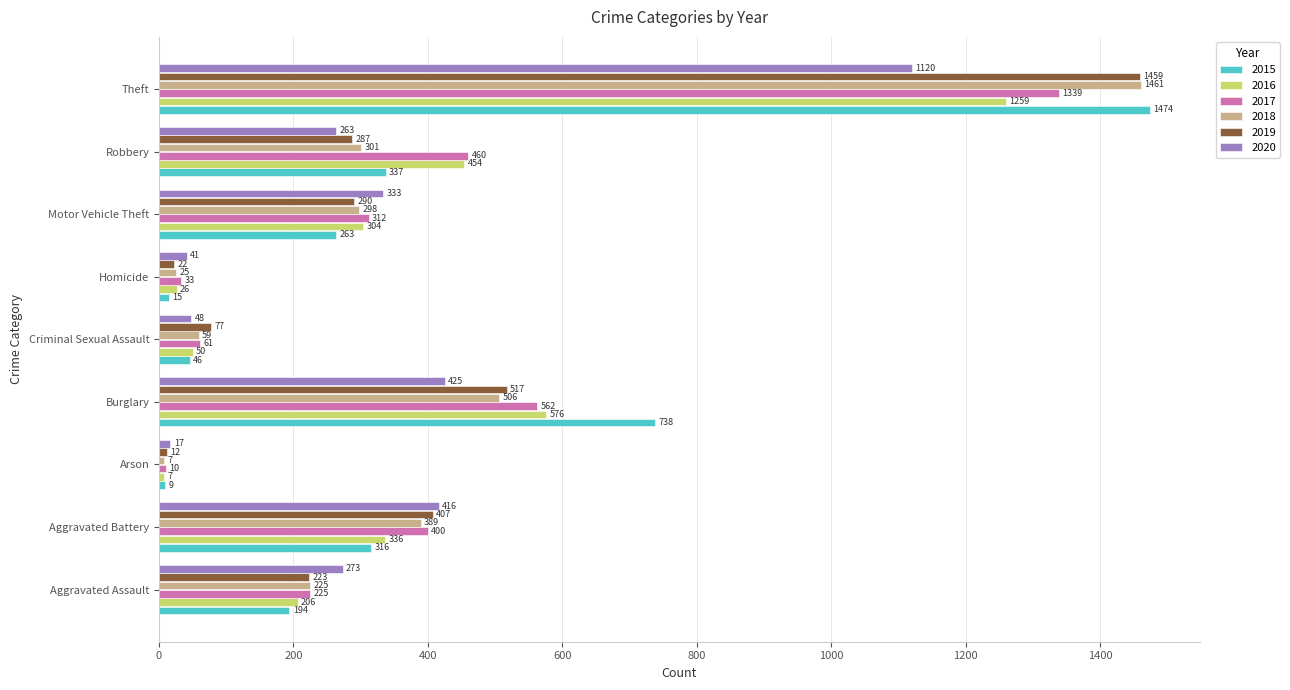

Rank the series at Robbery from highest to lowest value.

2017, 2016, 2015, 2018, 2019, 2020